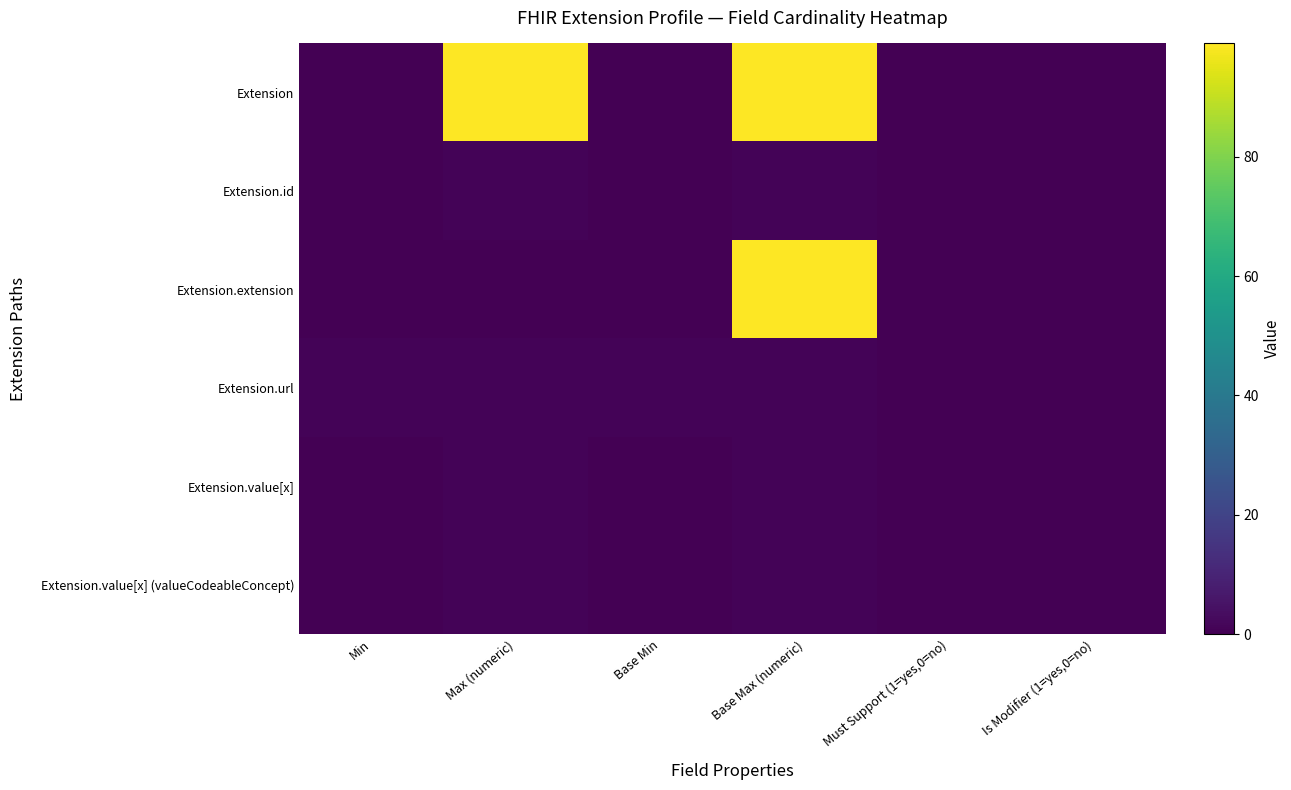

Reading right to left, list all the values displayed in this chart.

Extension: Is Modifier (1=yes,0=no)=0	Must Support (1=yes,0=no)=0	Base Max (numeric)=99	Base Min=0	Max (numeric)=99	Min=0
Extension.id: Is Modifier (1=yes,0=no)=0	Must Support (1=yes,0=no)=0	Base Max (numeric)=1	Base Min=0	Max (numeric)=1	Min=0
Extension.extension: Is Modifier (1=yes,0=no)=0	Must Support (1=yes,0=no)=0	Base Max (numeric)=99	Base Min=0	Max (numeric)=0	Min=0
Extension.url: Is Modifier (1=yes,0=no)=0	Must Support (1=yes,0=no)=0	Base Max (numeric)=1	Base Min=1	Max (numeric)=1	Min=1
Extension.value[x]: Is Modifier (1=yes,0=no)=0	Must Support (1=yes,0=no)=0	Base Max (numeric)=1	Base Min=0	Max (numeric)=1	Min=0
Extension.value[x] (valueCodeableConcept): Is Modifier (1=yes,0=no)=0	Must Support (1=yes,0=no)=0	Base Max (numeric)=1	Base Min=0	Max (numeric)=1	Min=0